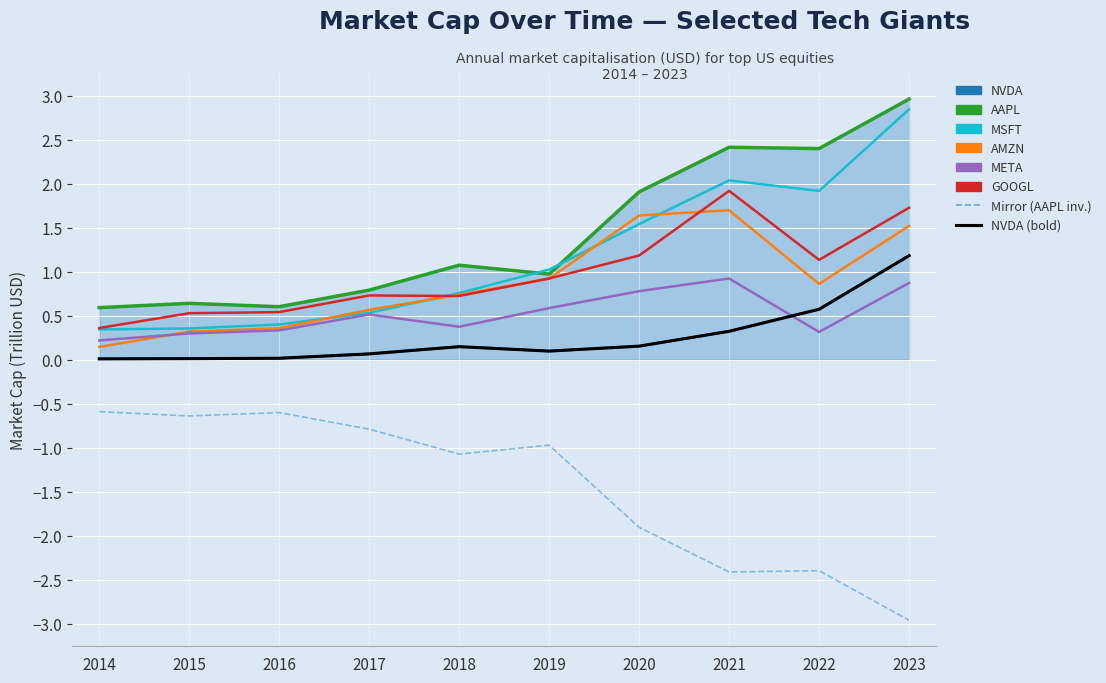

Which label corresponds to the smallest value in the chart?

2023